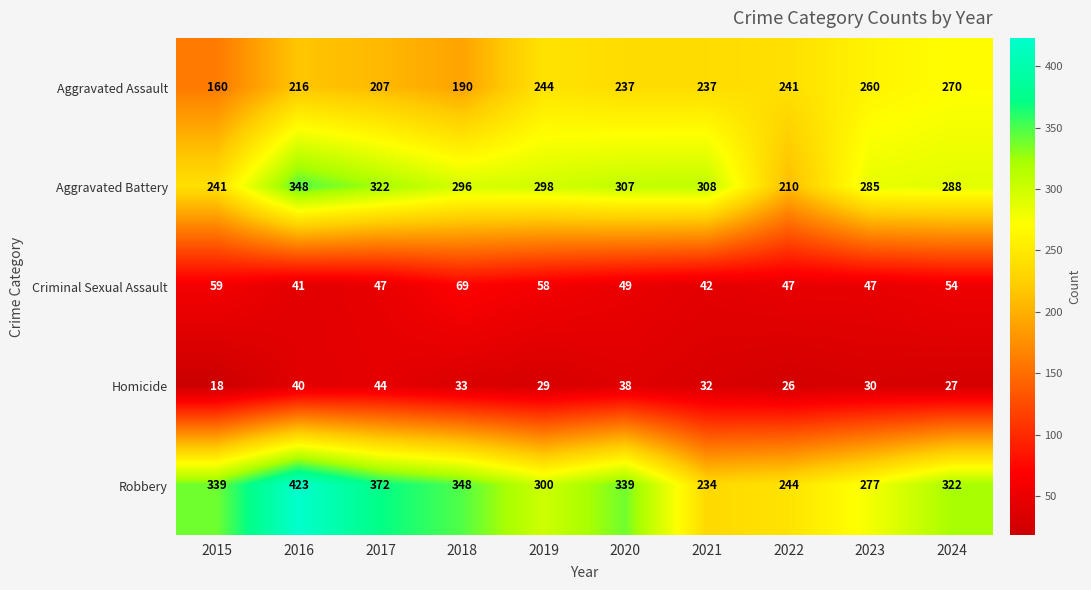

Between 2019 and 2020, which series saw the biggest shift?

Robbery